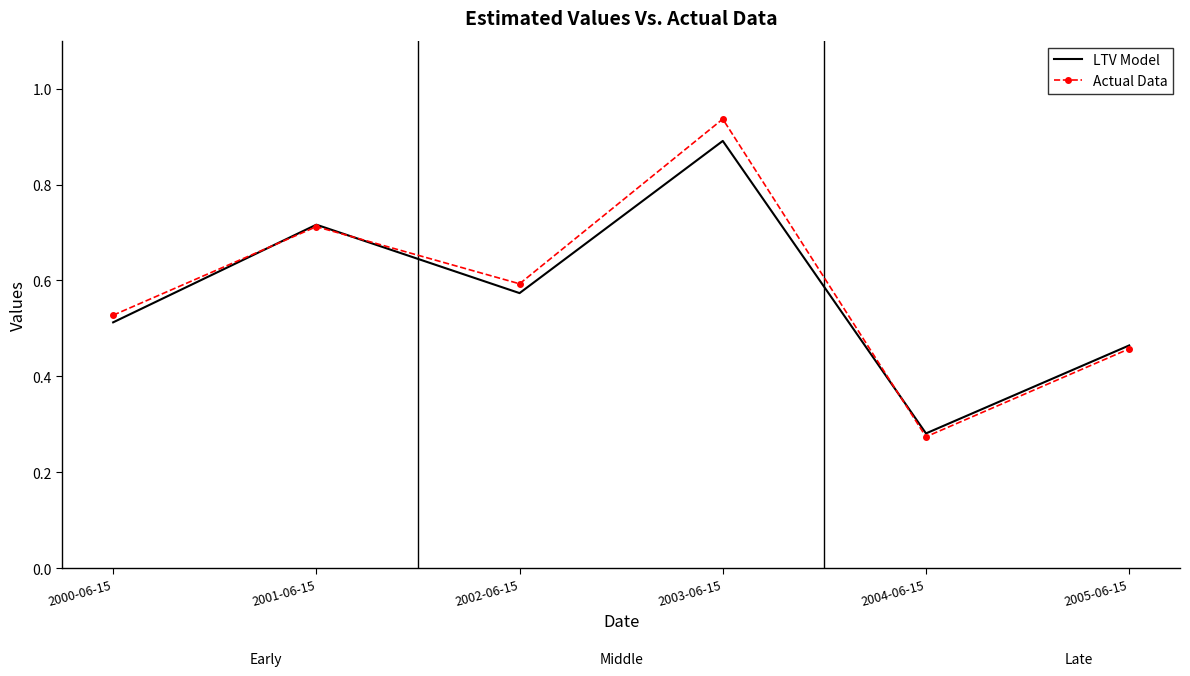

List the labels in order of LTV Model value, largest first.

2003-06-15, 2001-06-15, 2002-06-15, 2000-06-15, 2005-06-15, 2004-06-15